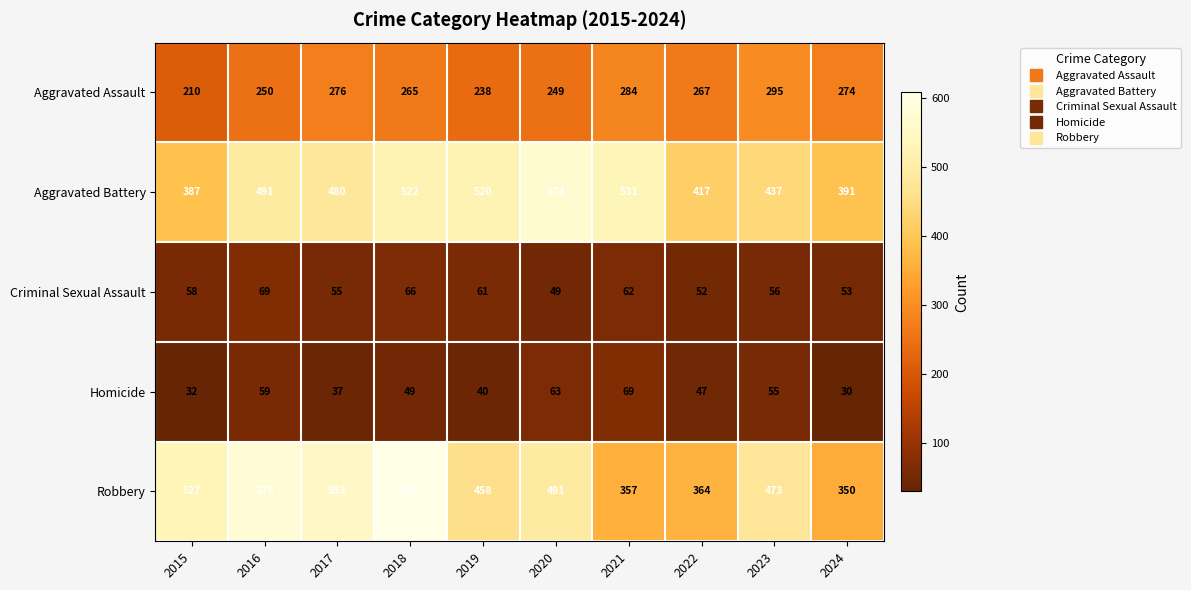

What is the total value across all series at 2017?

1401